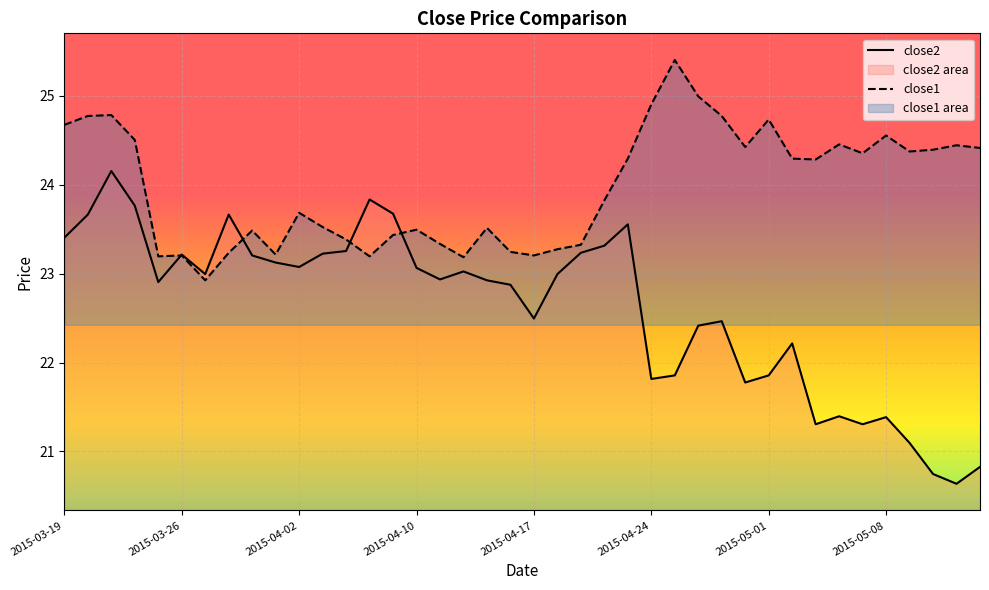

List the series in order of their peak value, lowest first.

close2, close1